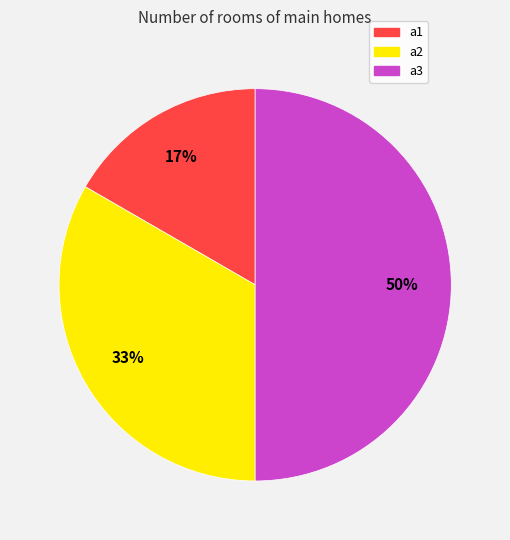

Approximately how many times larger is the value at a3 compared to a2?

1.5